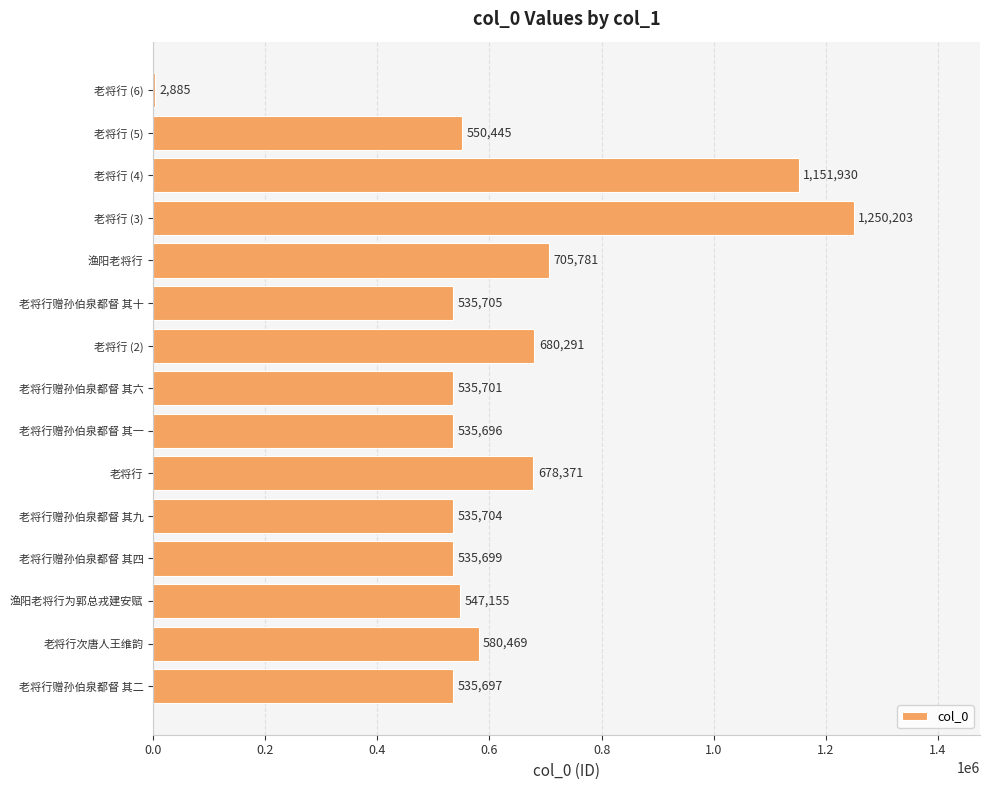

Count the number of categories in the chart.

15